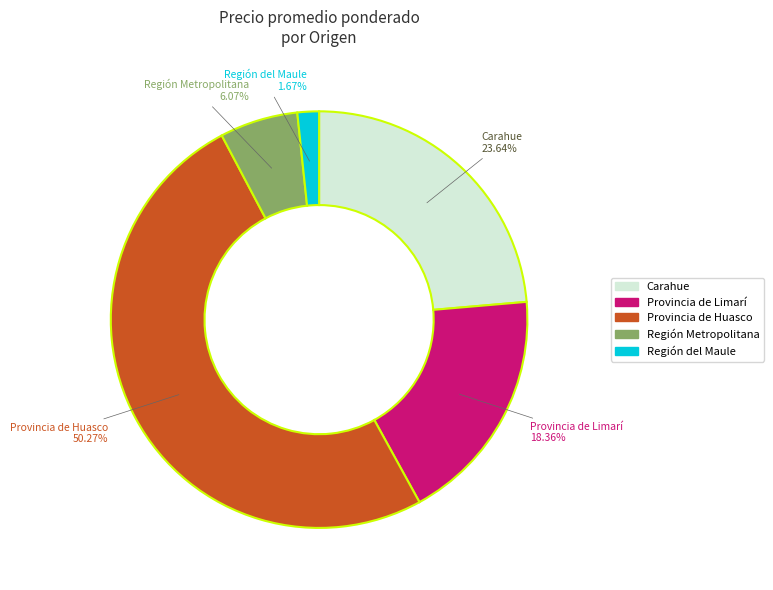

Combined, what portion of the pie is Provincia de Huasco and Región Metropolitana?

56.3%